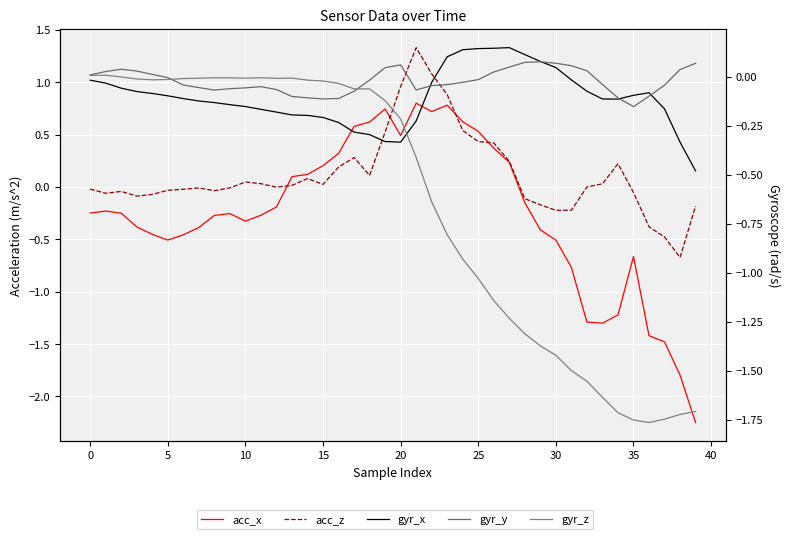

At how many categories does at least one series exceed 0?

31